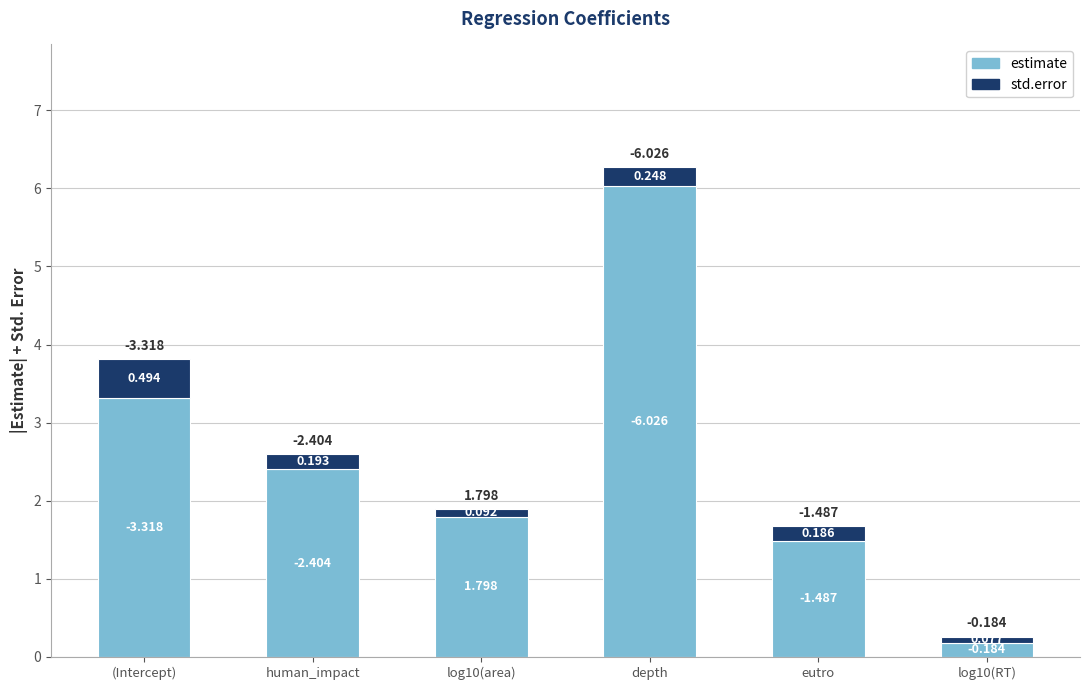

What is the label of the 2nd bar from the left?

human_impact